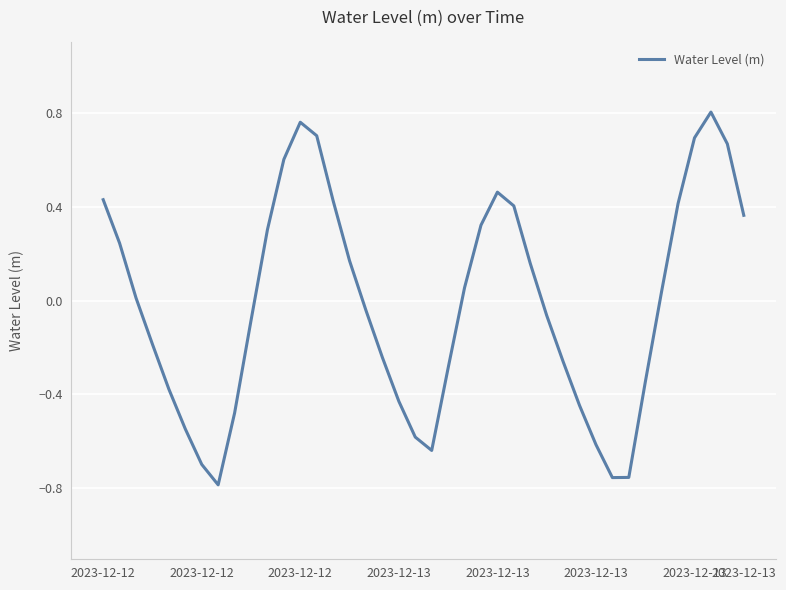

What is the difference between the maximum and minimum values?

1.6